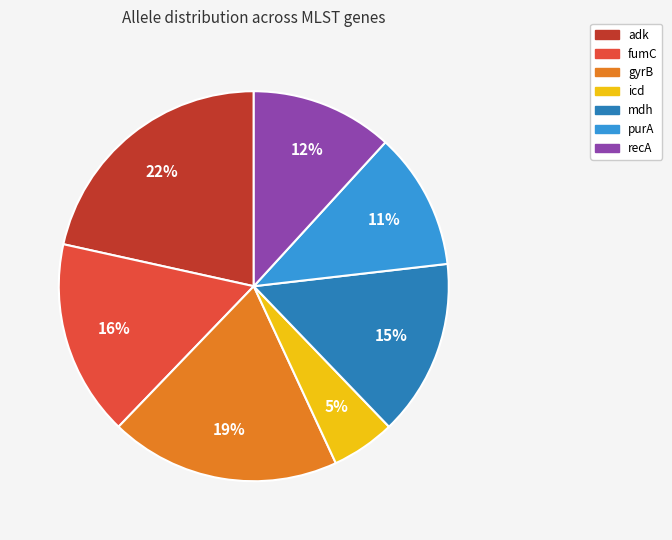

What percentage is the gyrB slice, to the nearest percent?

19%